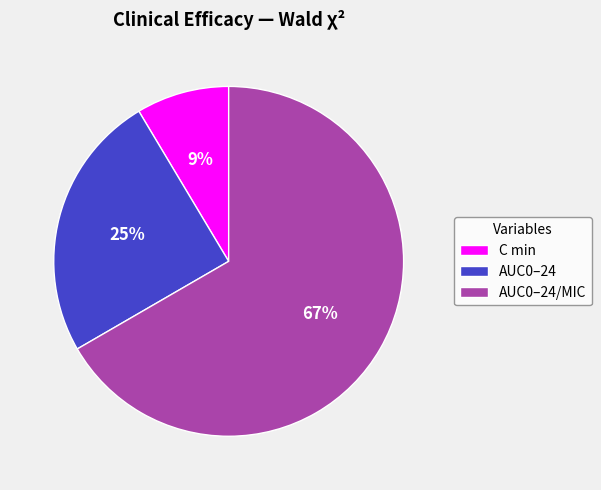

To the nearest percent, what percentage of the pie is C min?

9%